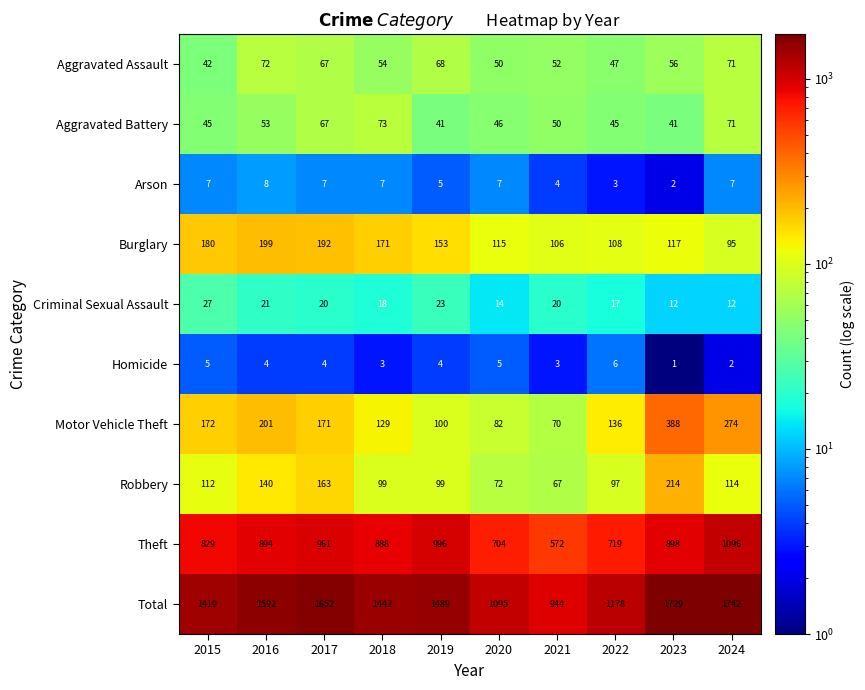

What is the average value of the Theft series?

856